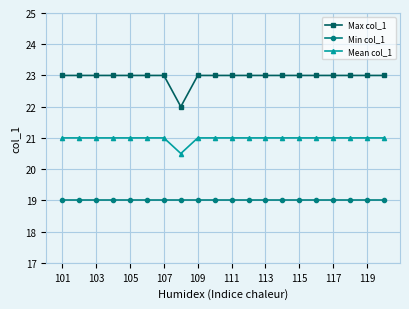

How many series are shown in this chart?

3